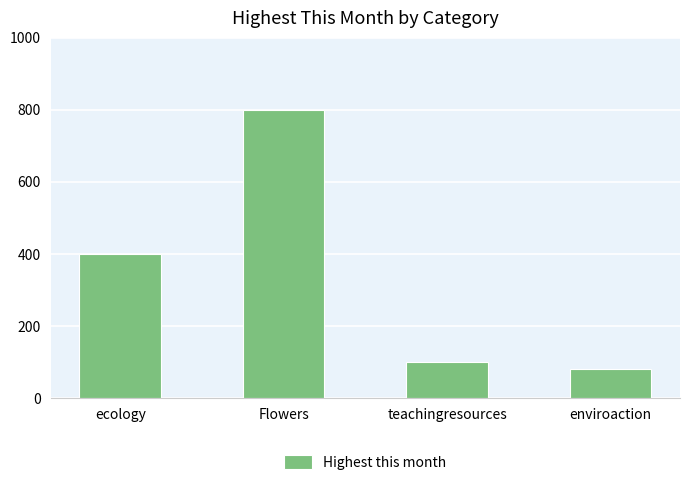

List the labels in order of value, largest first.

Flowers, ecology, teachingresources, enviroaction